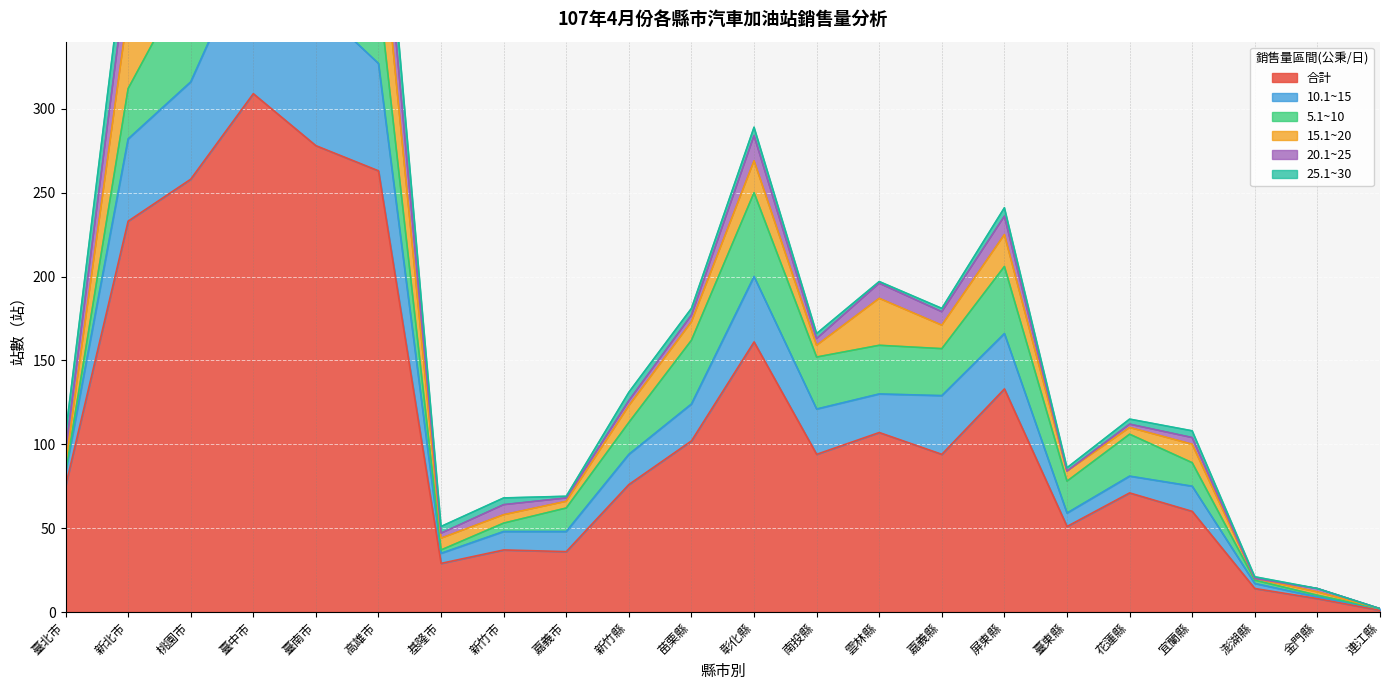

The value of 5.1~10 at 新北市 is 30. True or false?

True